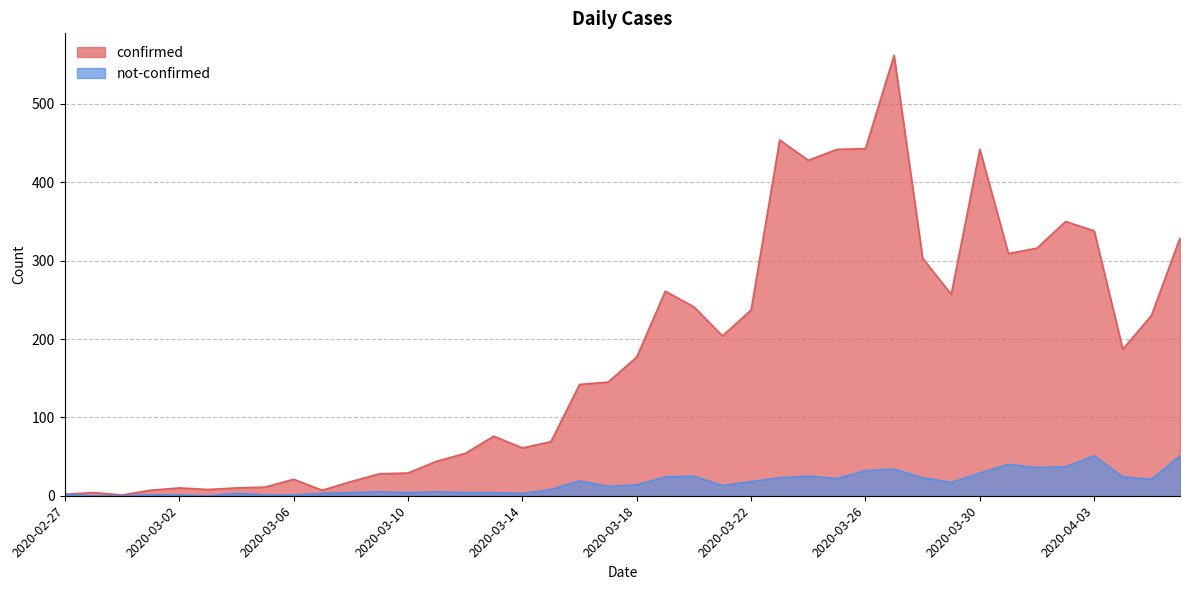

True or false: confirmed has more than 0 points higher than both neighbors.

True